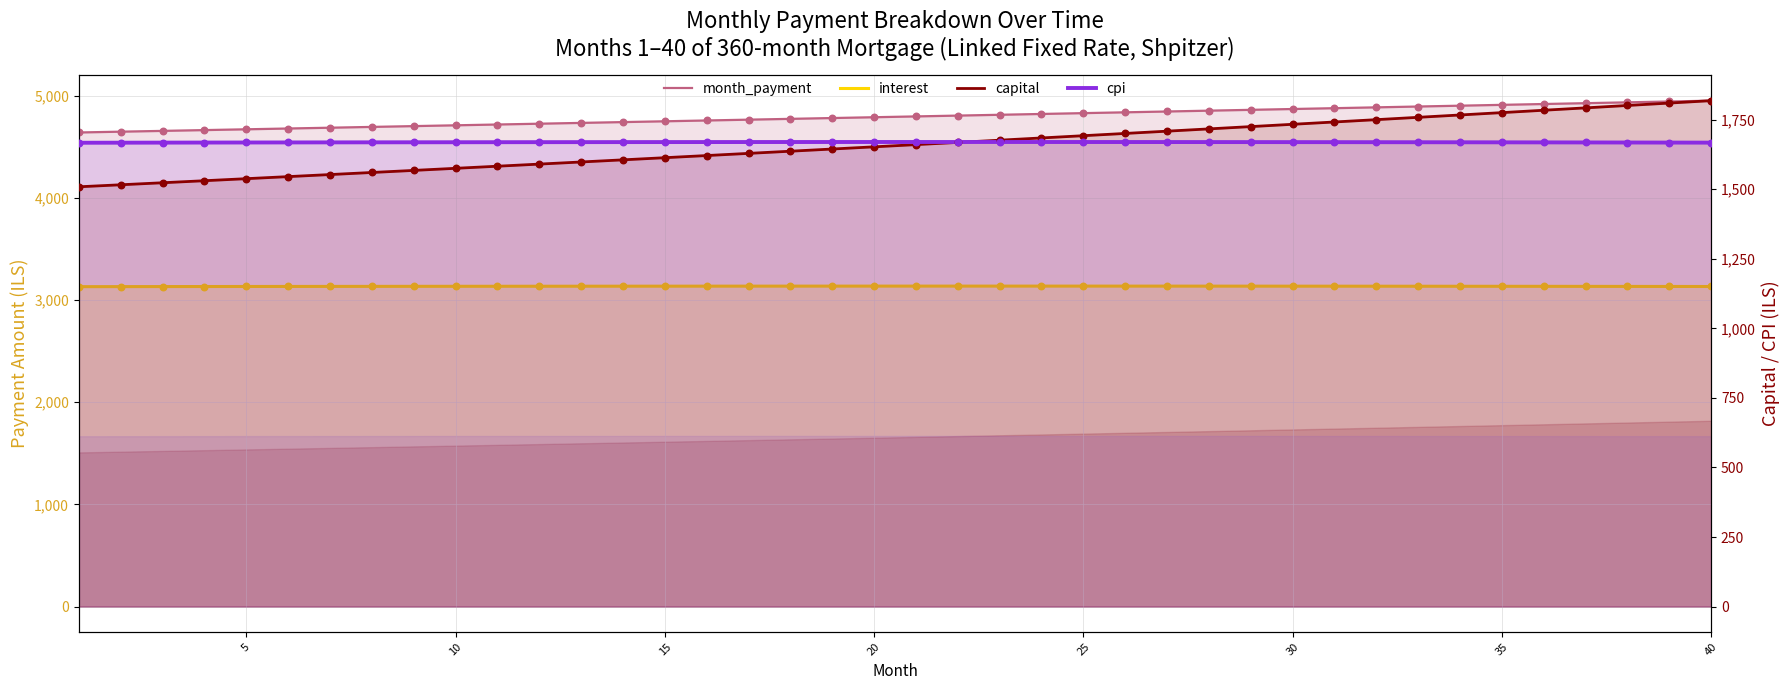

Which series contains the highest Y value?

month_payment